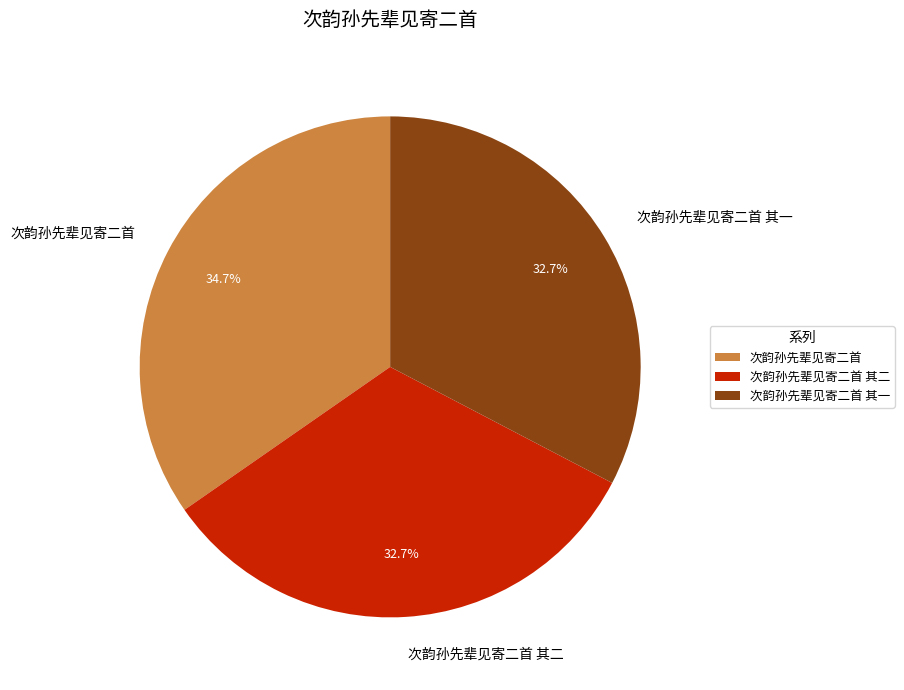

To the nearest percent, what is the combined percentage of 次韵孙先辈见寄二首 其一 and 次韵孙先辈见寄二首?

67%